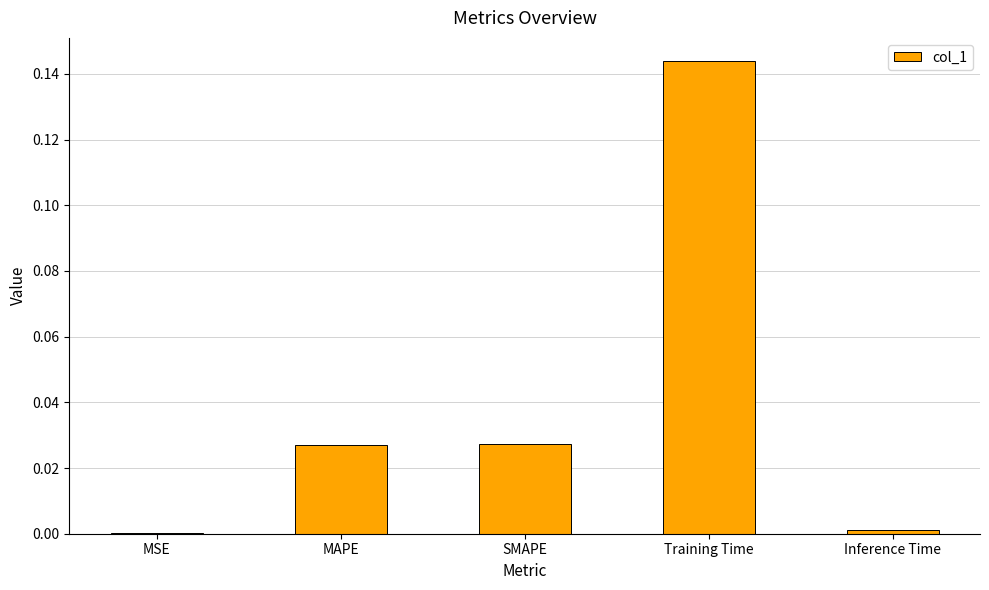

Between Inference Time and MAPE, which is larger?

MAPE